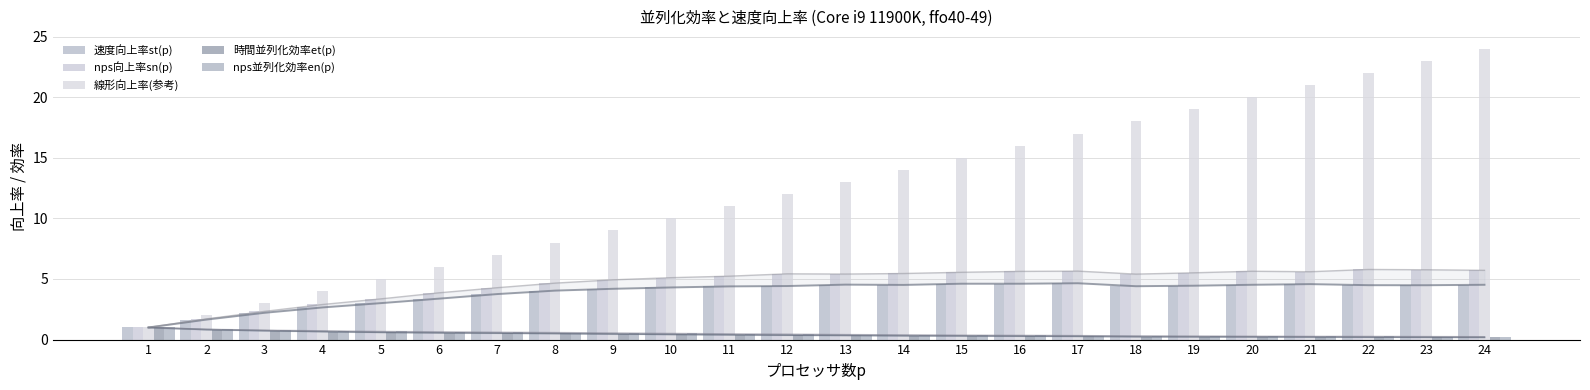

At 23, list the series in order from smallest to largest.

時間並列化効率et(p), nps並列化効率en(p), 速度向上率st(p), nps向上率sn(p), 線形向上率(参考)